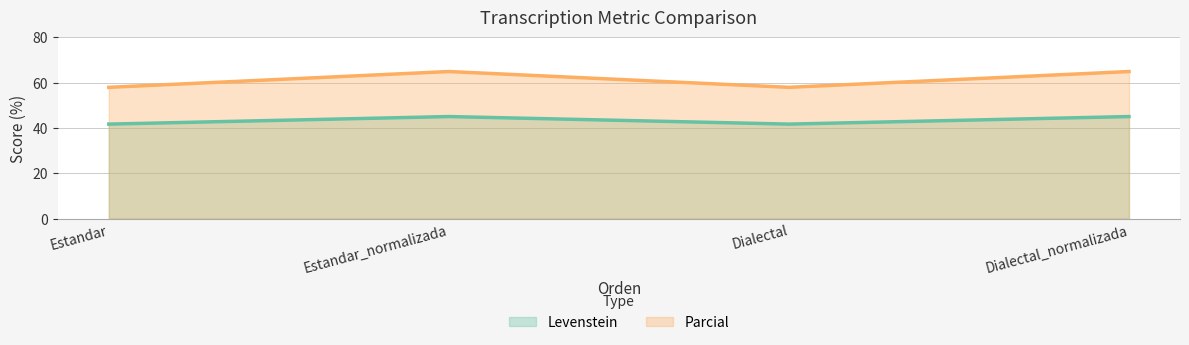

True or false: Parcial and Levenstein cross at least once.

False